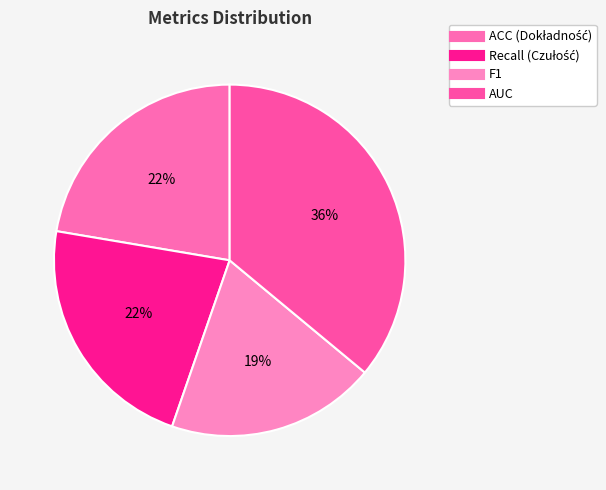

To the nearest percent, what is the difference between the largest and smallest slice percentages?

17%